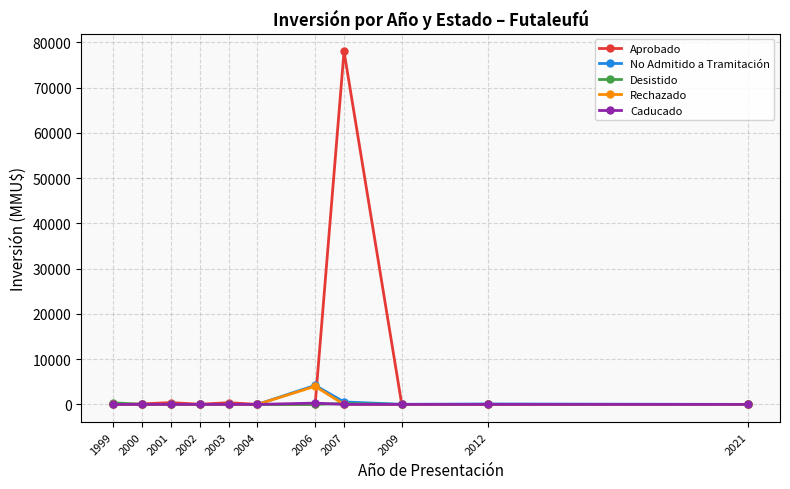

Which series has the largest total across all categories?

Aprobado